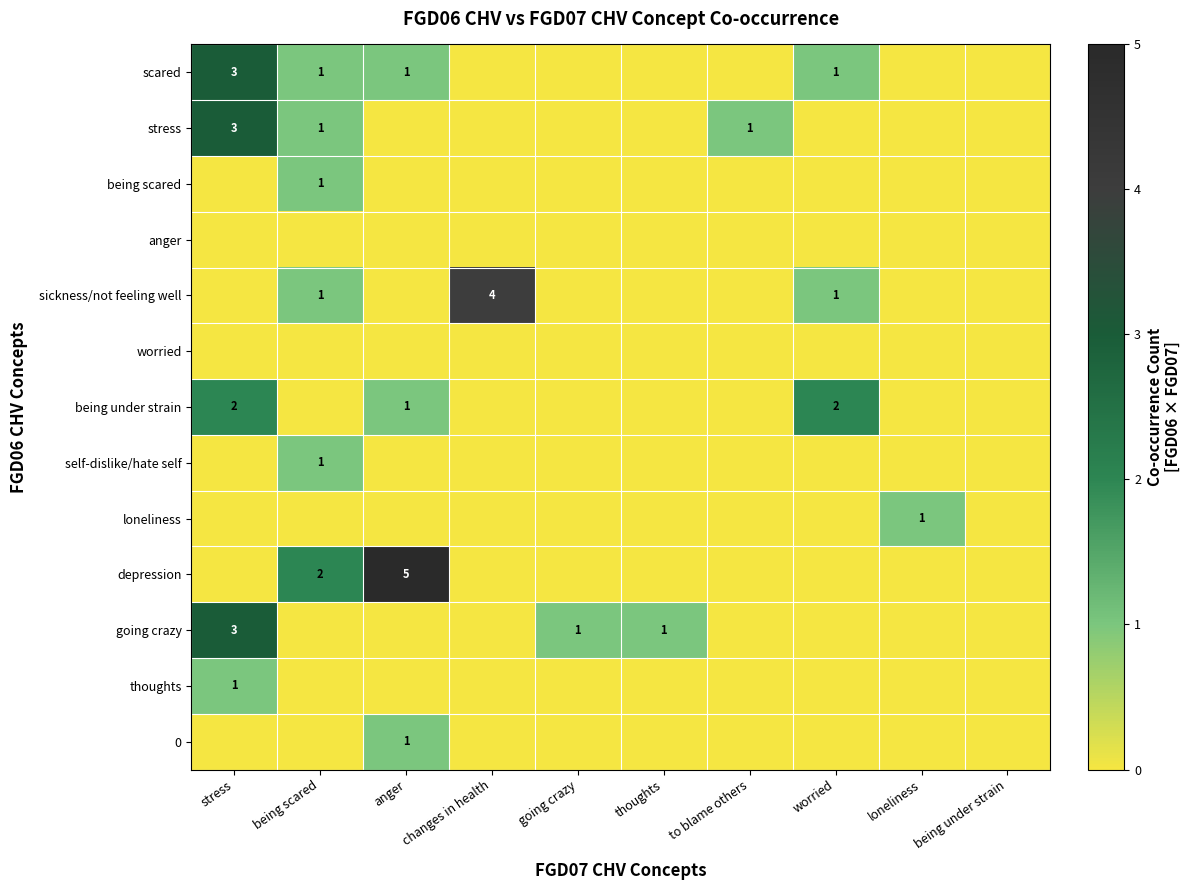

The sickness/not feeling well series shows 1 at being scared. True or false?

True